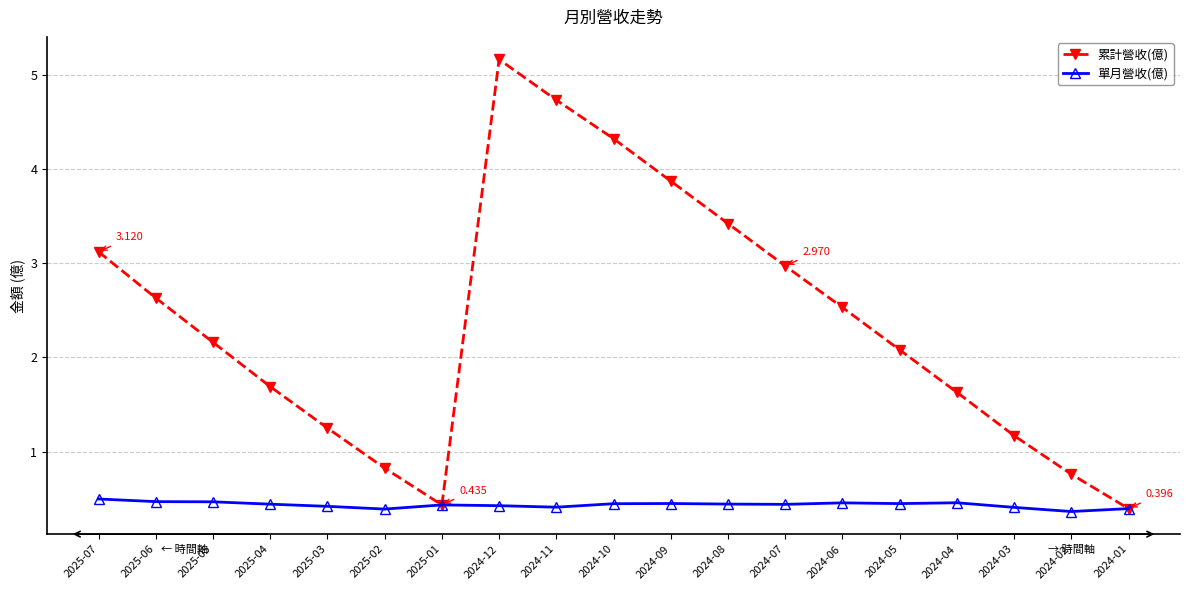

At which category is the sum across all series the highest?

2024-12